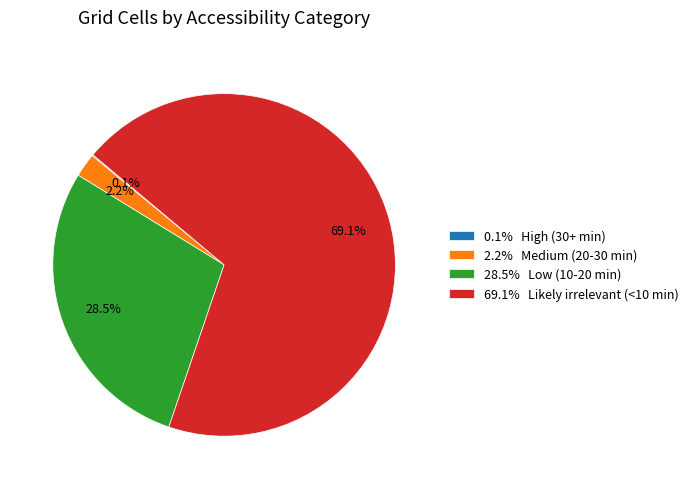

Which category accounts for the majority?

69.1% Likely irrelevant (<10 min)